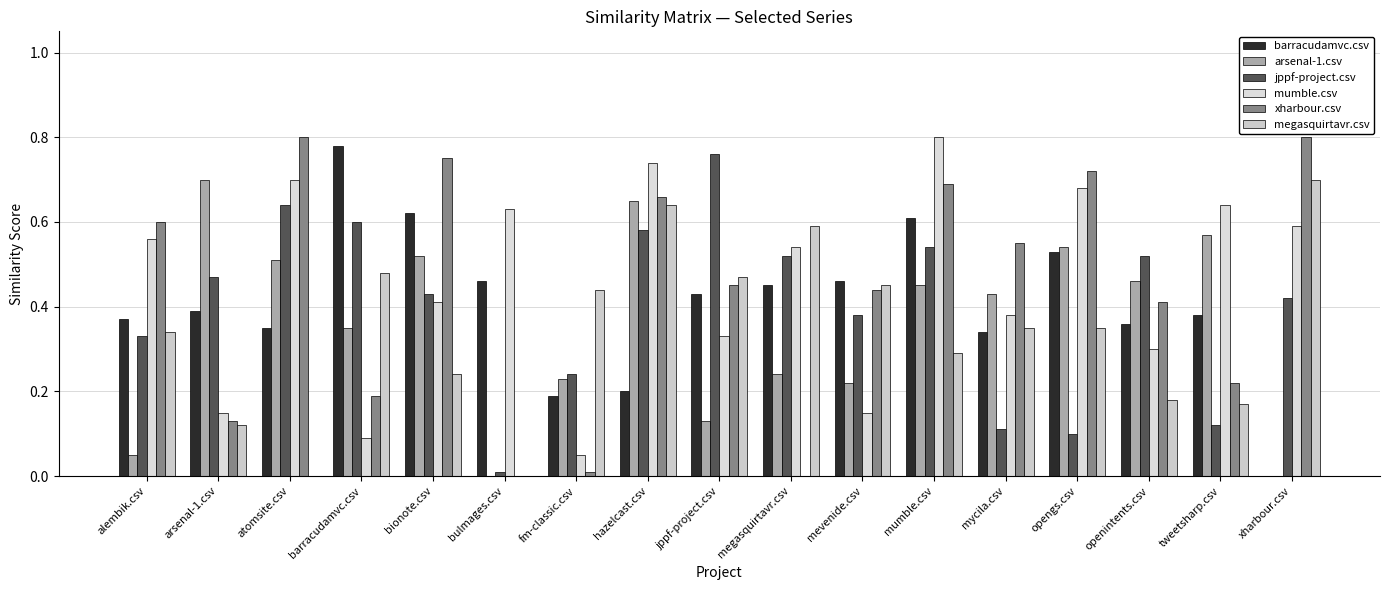

Reading right to left, what are all the values shown in this chart?

barracudamvc.csv: 0.0	0.4	0.4	0.5	0.3	0.6	0.5	0.5	0.4	0.2	0.2	0.5	0.6	0.8	0.3	0.4	0.4
arsenal-1.csv: 0.0	0.6	0.5	0.5	0.4	0.5	0.2	0.2	0.1	0.7	0.2	0.0	0.5	0.3	0.5	0.7	0.1
jppf-project.csv: 0.4	0.1	0.5	0.1	0.1	0.5	0.4	0.5	0.8	0.6	0.2	0.0	0.4	0.6	0.6	0.5	0.3
mumble.csv: 0.6	0.6	0.3	0.7	0.4	0.8	0.1	0.5	0.3	0.7	0.1	0.6	0.4	0.1	0.7	0.1	0.6
xharbour.csv: 0.8	0.2	0.4	0.7	0.6	0.7	0.4	0.0	0.5	0.7	0.0	0.0	0.8	0.2	0.8	0.1	0.6
megasquirtavr.csv: 0.7	0.2	0.2	0.3	0.3	0.3	0.5	0.6	0.5	0.6	0.4	0.0	0.2	0.5	0.0	0.1	0.3